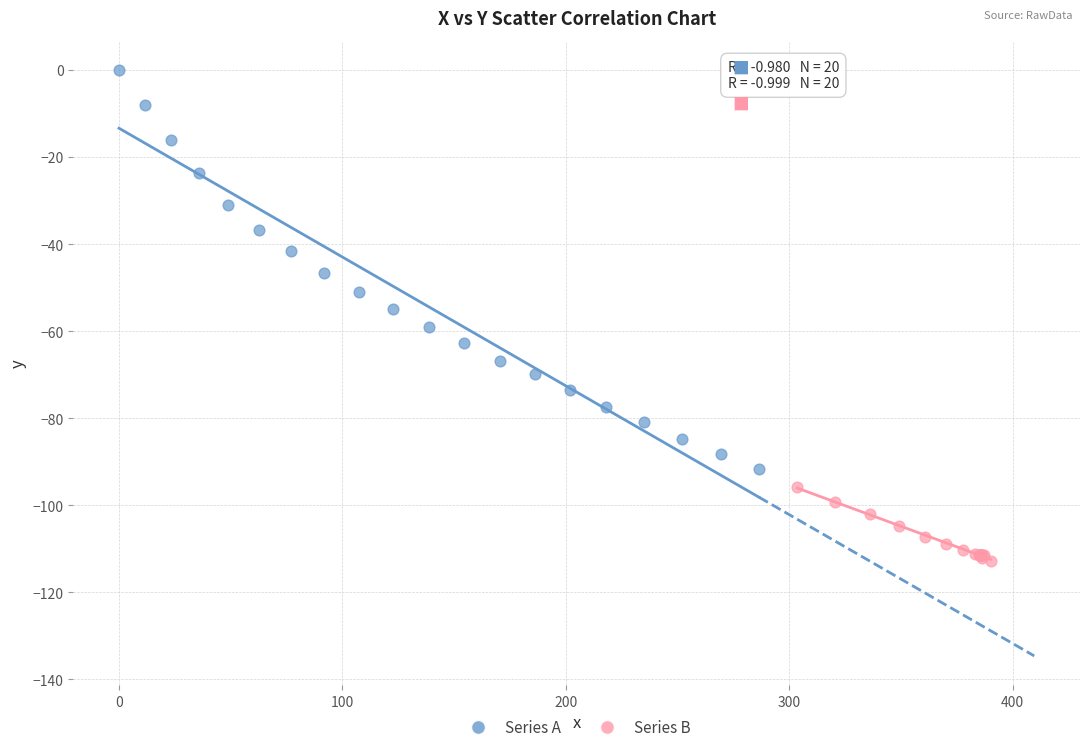

Which series reaches the minimum Y coordinate?

Series B